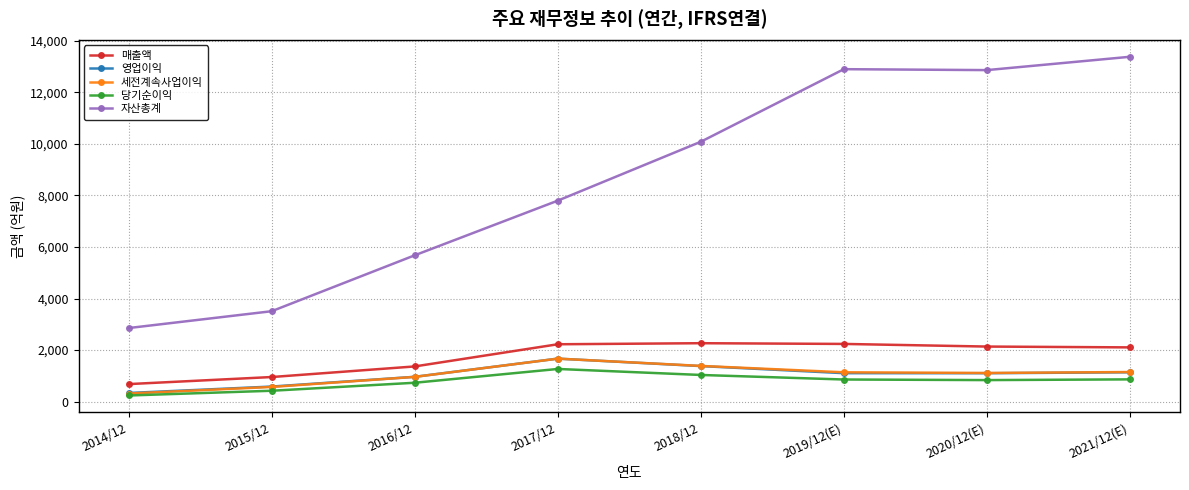

The value of 매출액 at 2018/12 is 2266. True or false?

True